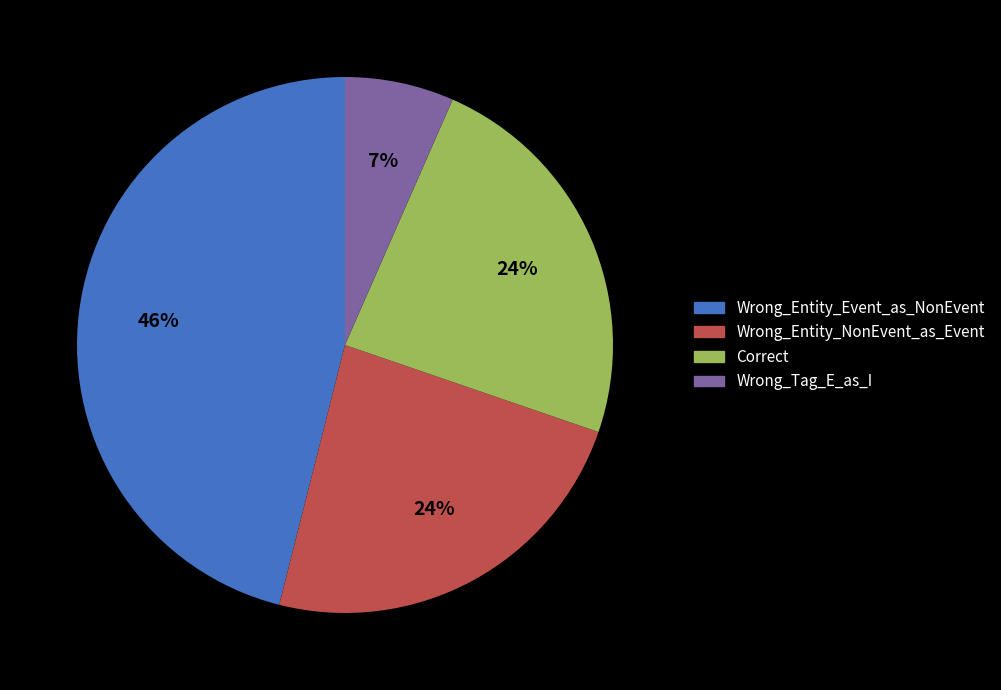

What is the ratio of the value at Wrong_Tag_E_as_I to the value at Wrong_Entity_NonEvent_as_Event?

0.3